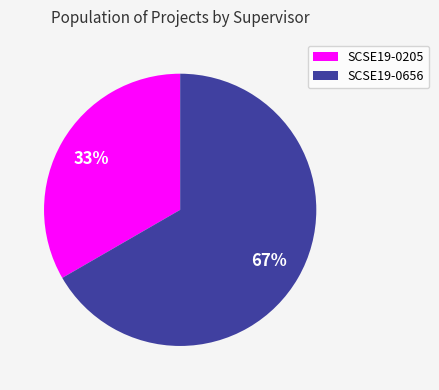

To the nearest percent, what percentage of the pie is SCSE19-0205?

33%